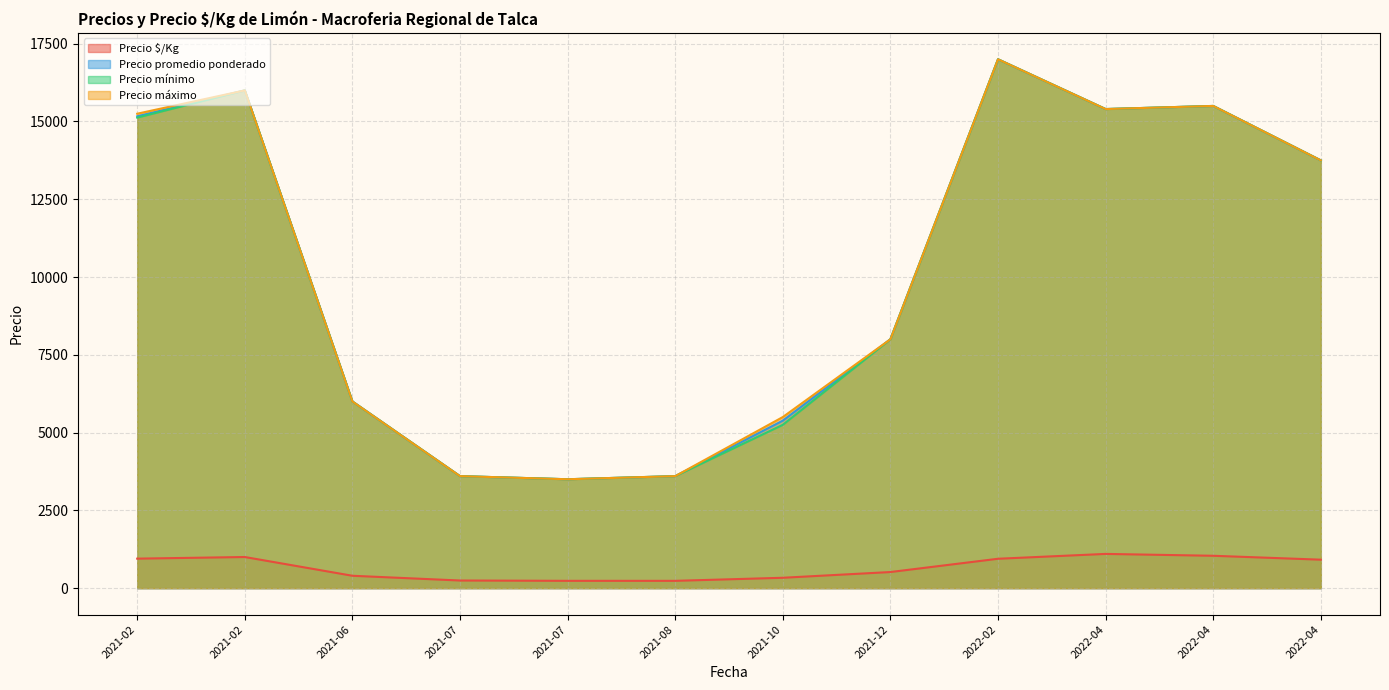

What is the sum of the Precio promedio ponderado values at 2022-04-22 and 2021-10-19?

18500